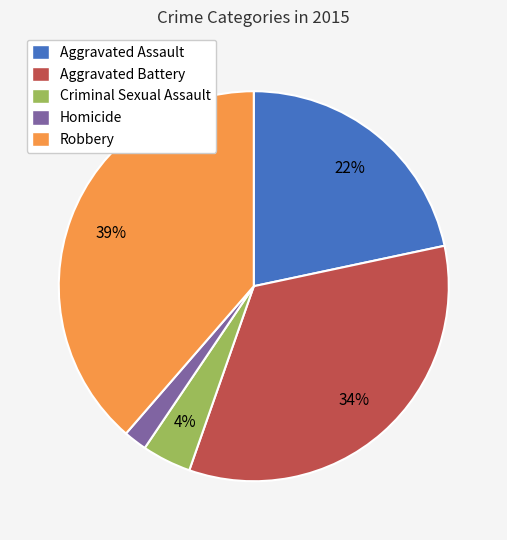

Between Homicide and Criminal Sexual Assault, which is larger?

Criminal Sexual Assault